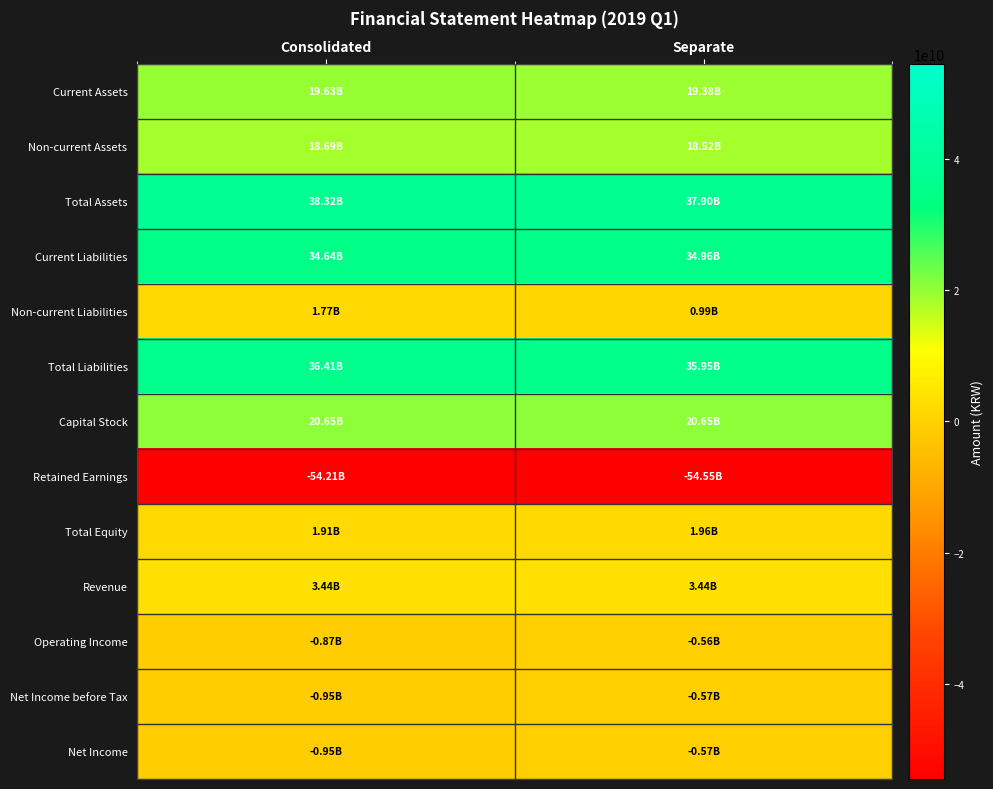

List the series in order of their peak value, highest first.

Total Assets, Total Liabilities, Current Liabilities, Capital Stock, Current Assets, Non-current Assets, Revenue, Total Equity, Non-current Liabilities, Operating Income, Net Income before Tax, Net Income, Retained Earnings